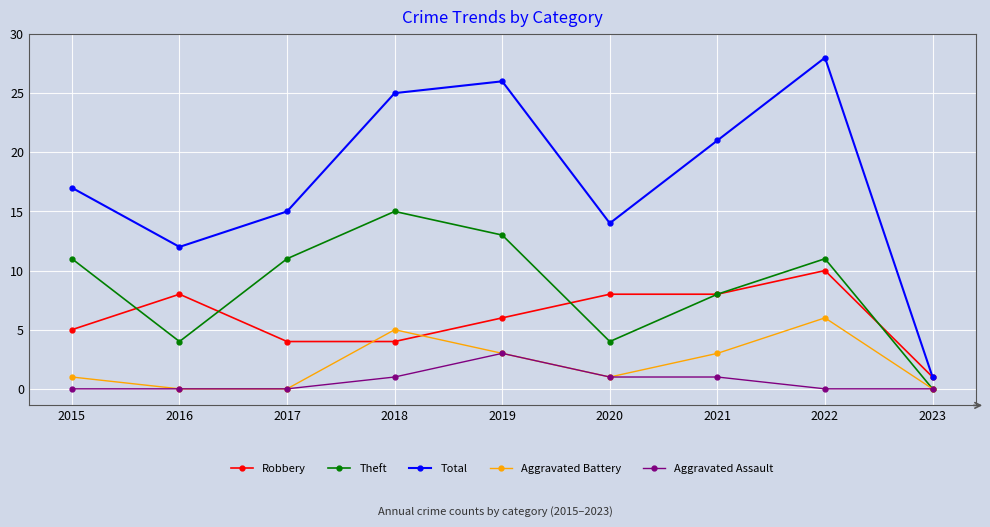

Rank the series at 2022 from highest to lowest value.

Total, Theft, Robbery, Aggravated Battery, Aggravated Assault